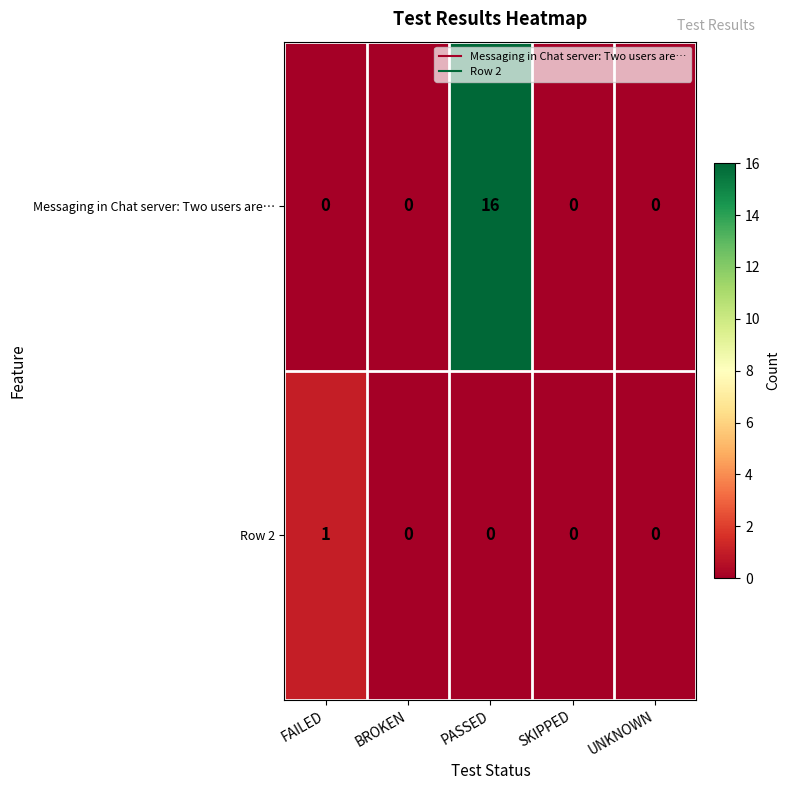

What is the total value across all series at FAILED?

1